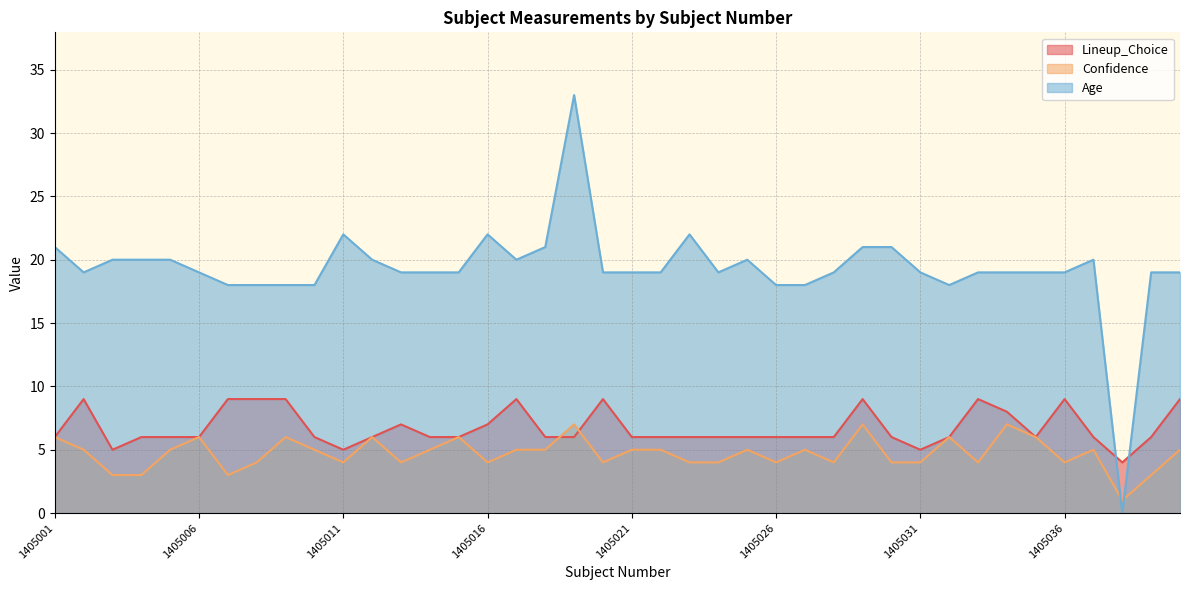

Does the chart display data point markers on the line(s)?

No